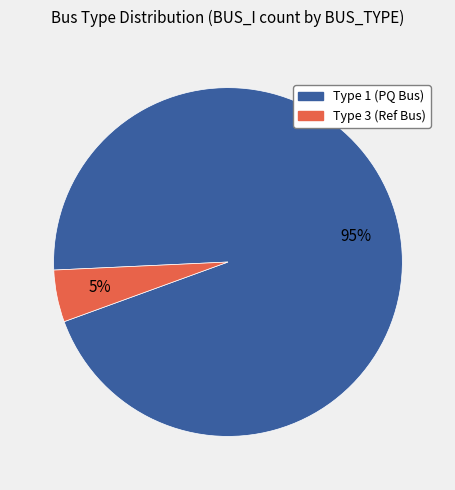

To the nearest percent, what is the average slice percentage?

50%